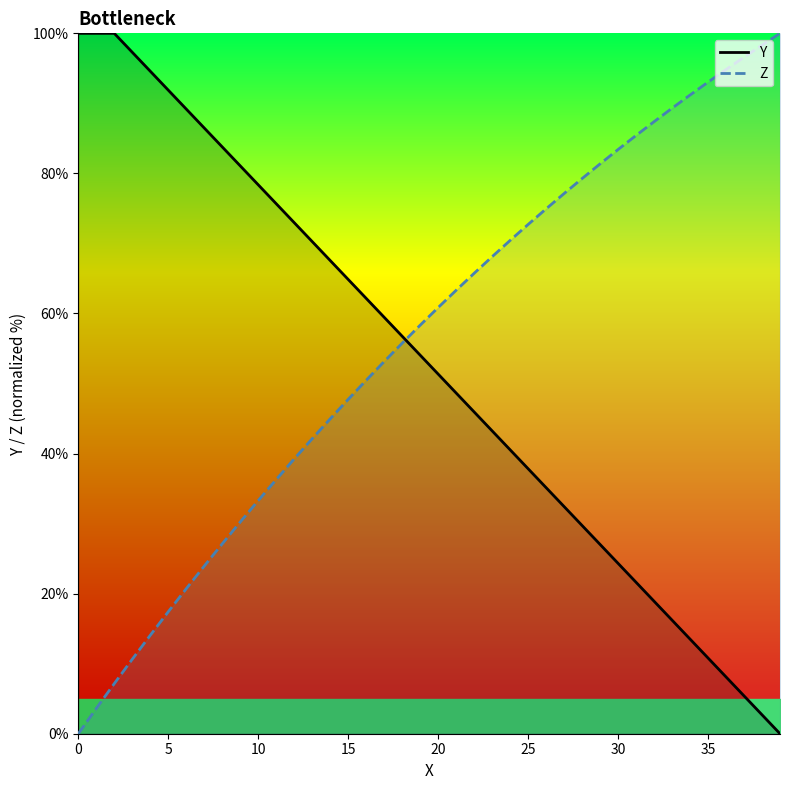

How many lines are shown in the chart?

2